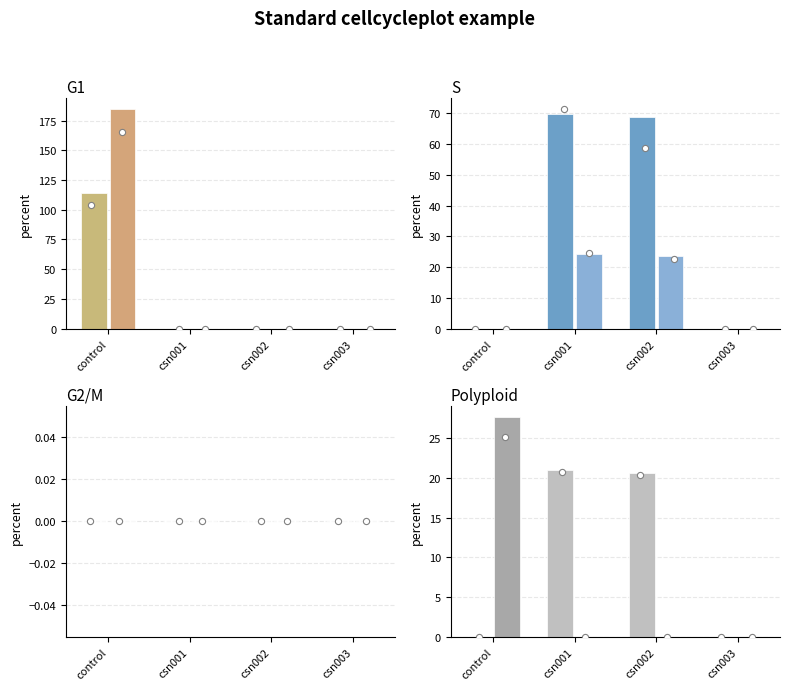

At how many categories does at least one series exceed 22?

3